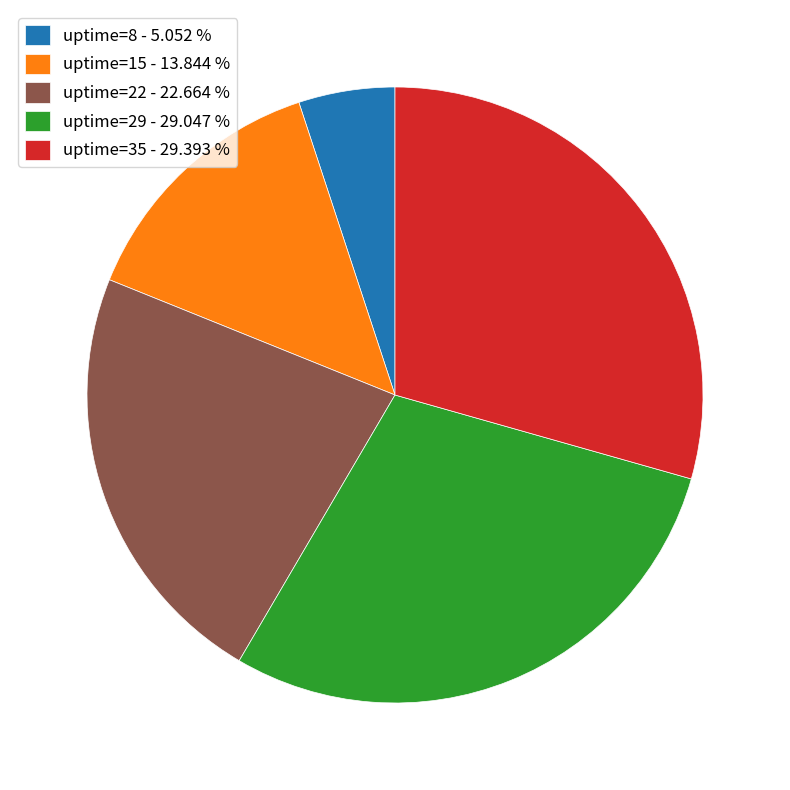

Is the sum of uptime=35 - 29.393 % and uptime=22 - 22.664 % greater than half?

Yes